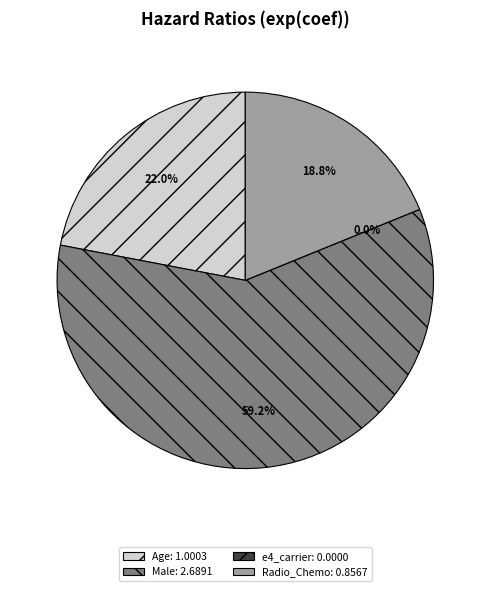

Combined, do Radio_Chemo and e4_carrier account for over 50%?

No